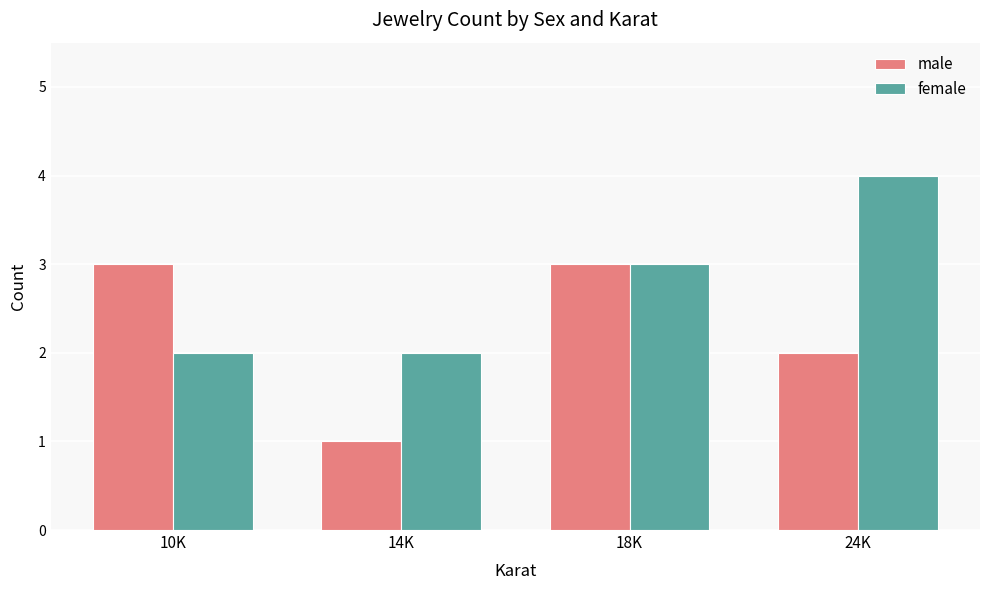

Between 10K and 24K, which series saw the biggest shift?

female